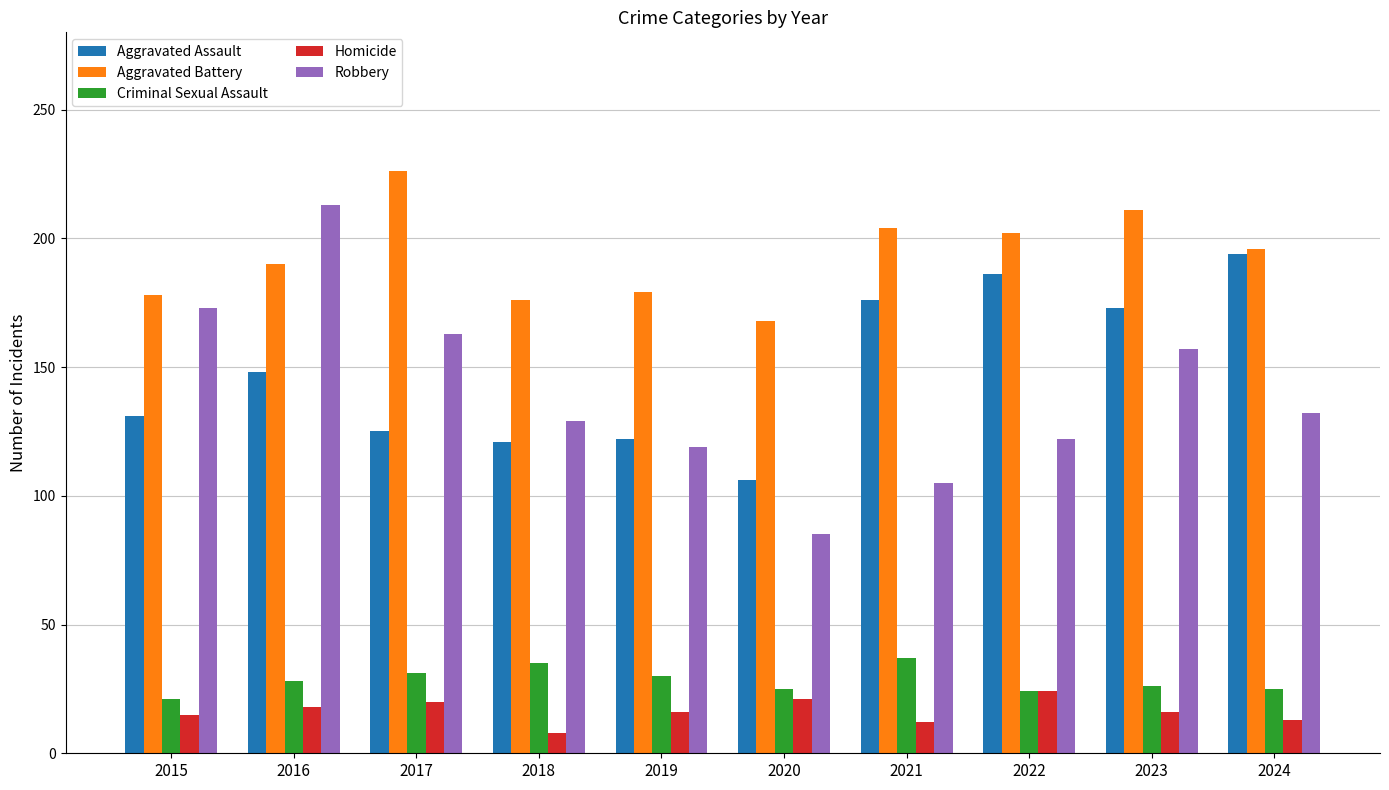

What is the value of the Homicide bar at the 7th from the left?

12